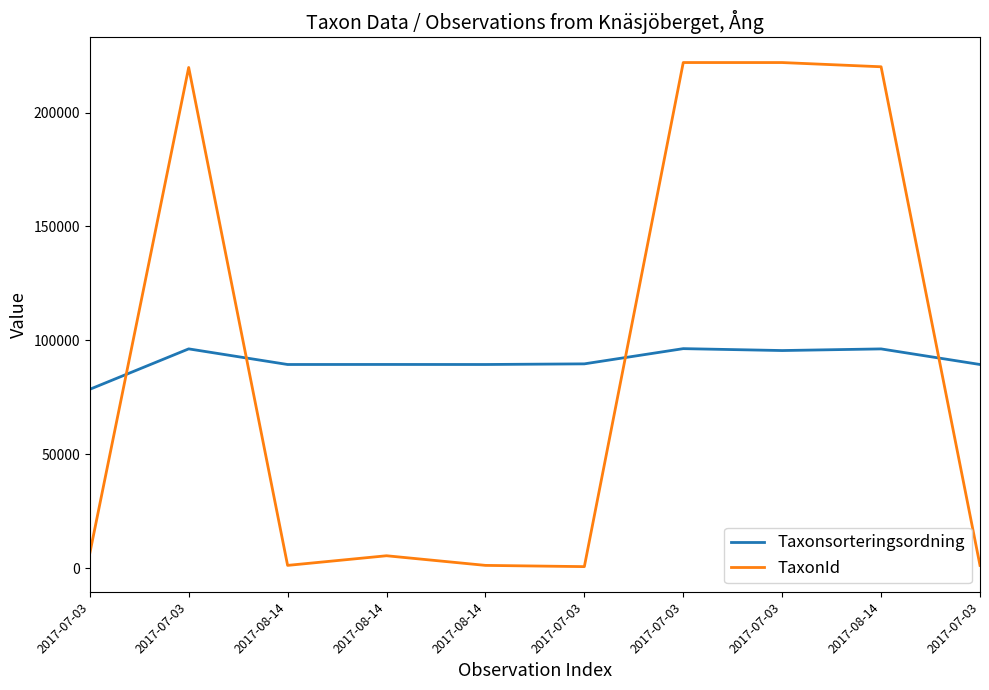

Does the chart display data point markers on the line(s)?

No